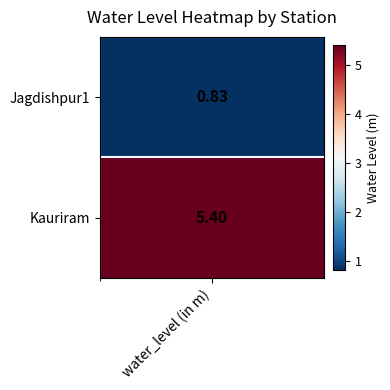

Rank the series by their average value, from highest to lowest.

Kauriram, Jagdishpur1